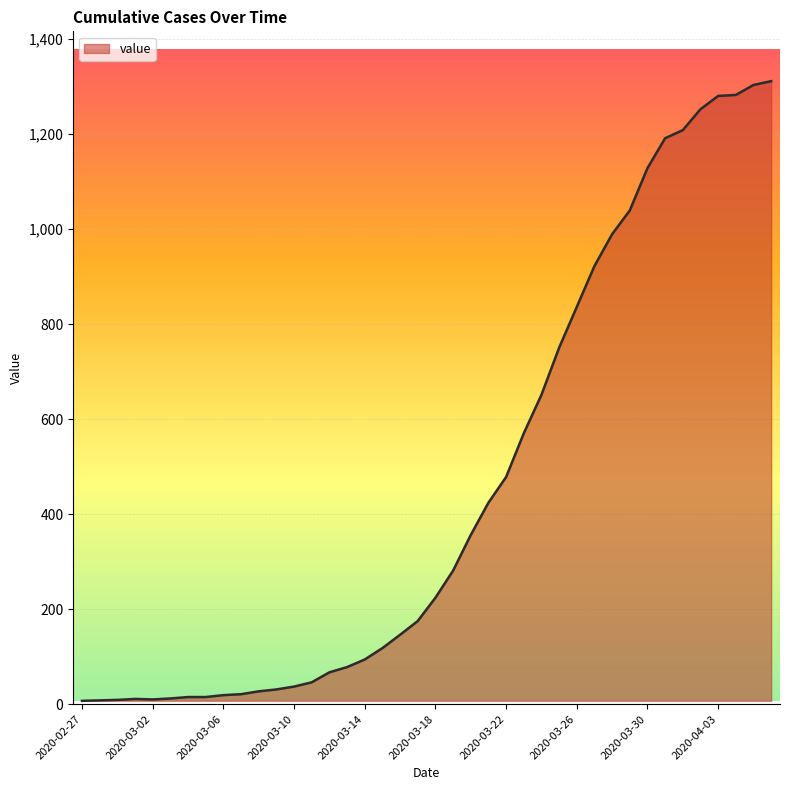

What is the difference between the maximum and minimum values?

1304